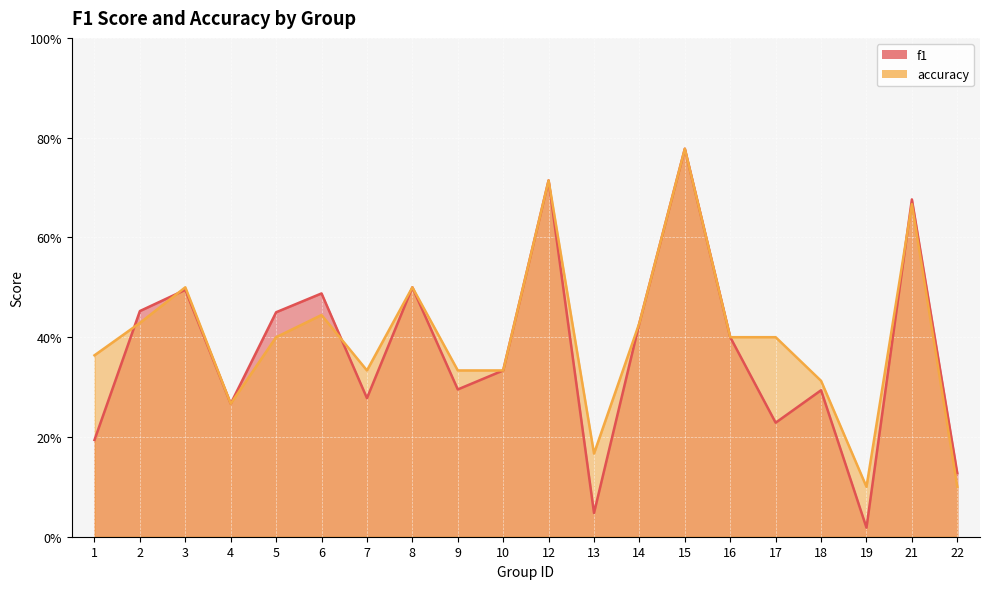

Reading right to left, list all the values displayed in this chart.

f1: 22=0.1	21=0.7	19=0.0	18=0.3	17=0.2	16=0.4	15=0.8	14=0.4	13=0.0	12=0.7	10=0.3	9=0.3	8=0.5	7=0.3	6=0.5	5=0.5	4=0.3	3=0.5	2=0.5	1=0.2
accuracy: 22=0.1	21=0.7	19=0.1	18=0.3	17=0.4	16=0.4	15=0.8	14=0.4	13=0.2	12=0.7	10=0.3	9=0.3	8=0.5	7=0.3	6=0.4	5=0.4	4=0.3	3=0.5	2=0.4	1=0.4